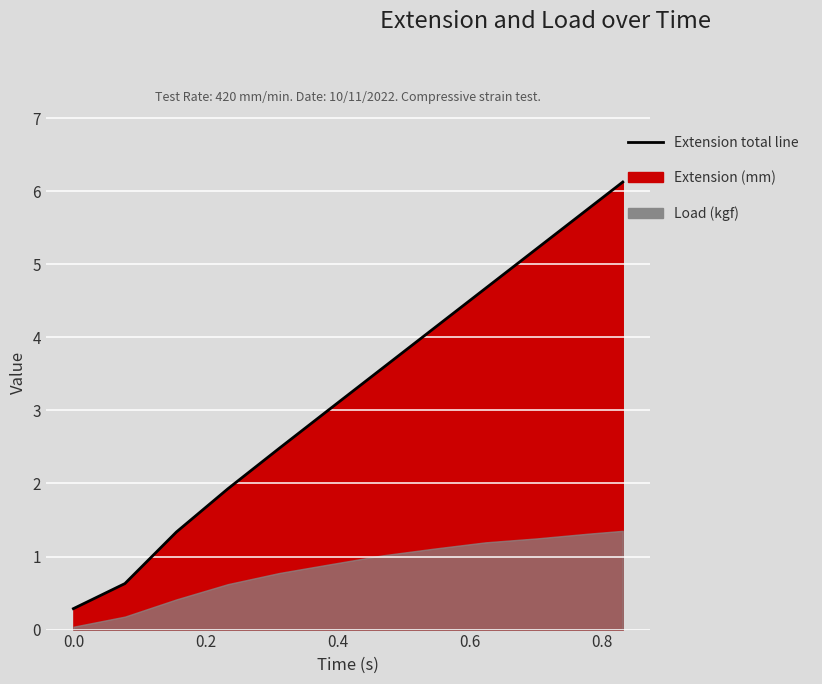

What is the maximum value shown in the chart?

6.1